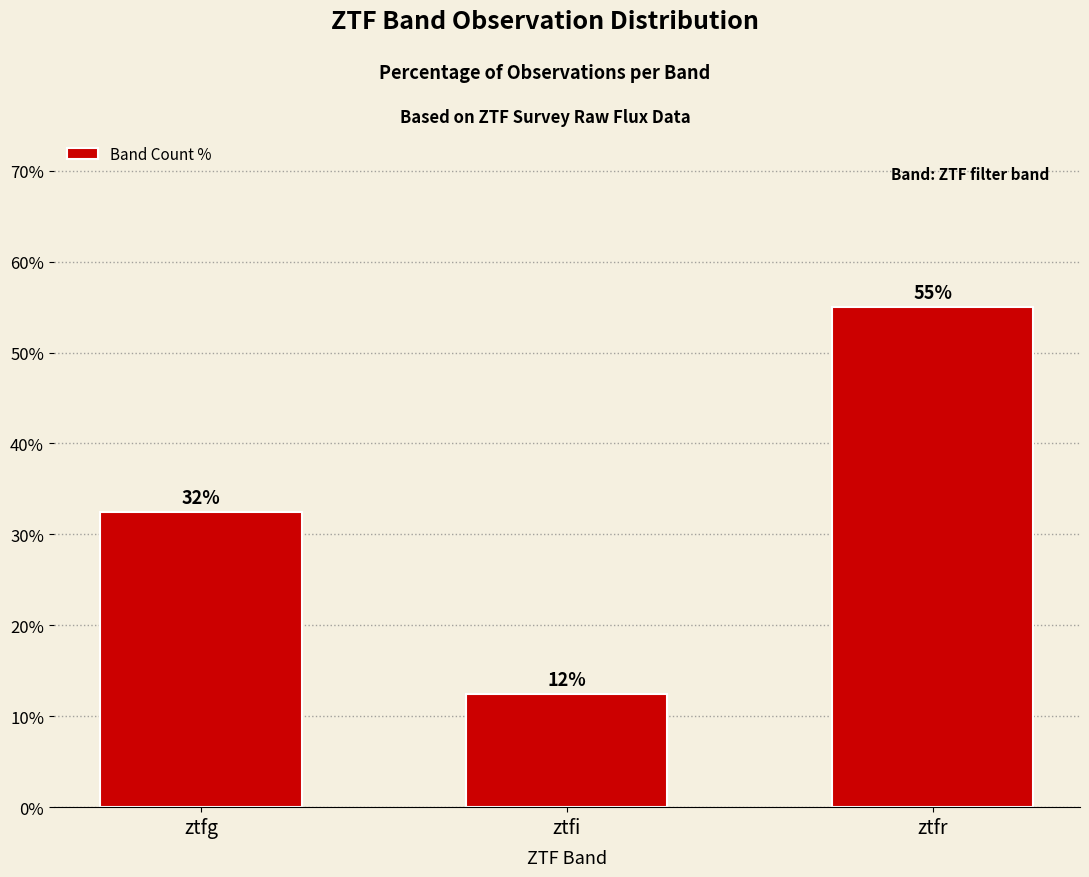

At which category does the chart reach its peak across all series?

ztfr